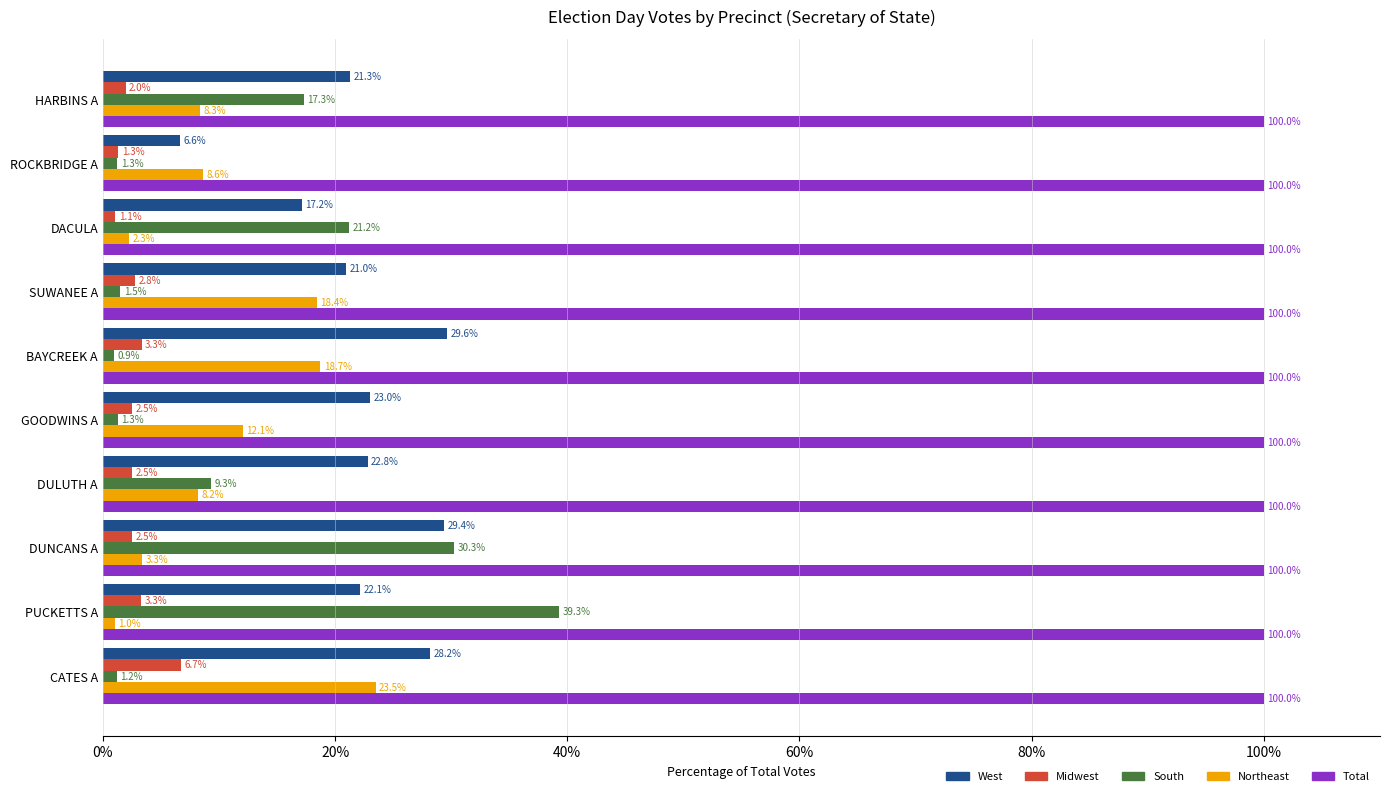

Where is Northeast nearest to the value 12?

GOODWINS A